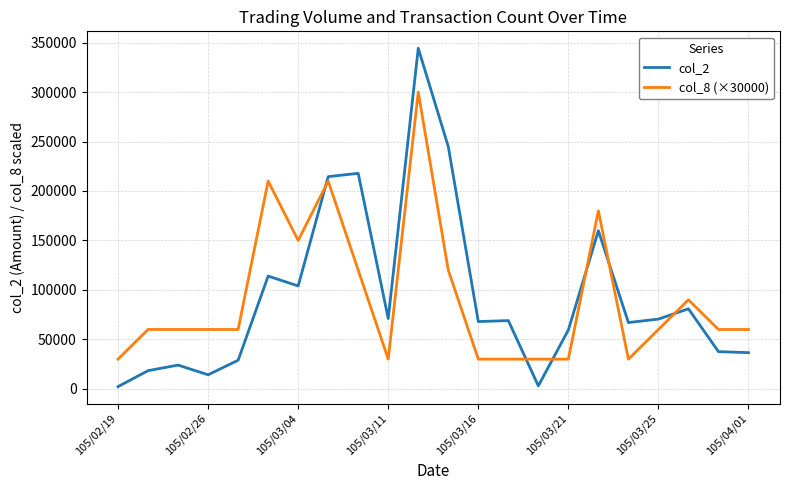

True or false: col_8 (×30000) and col_2 cross at least once.

True